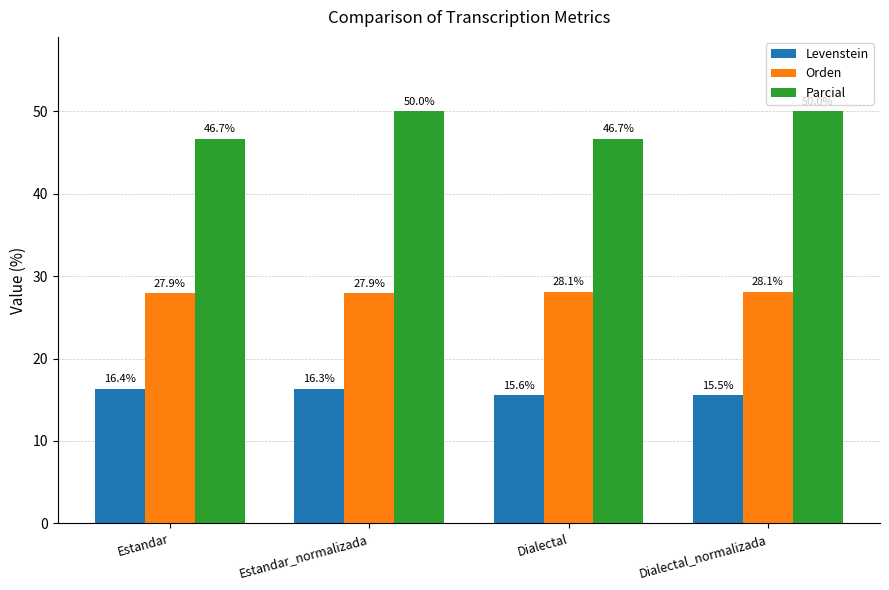

What is the smallest value displayed?

15.5